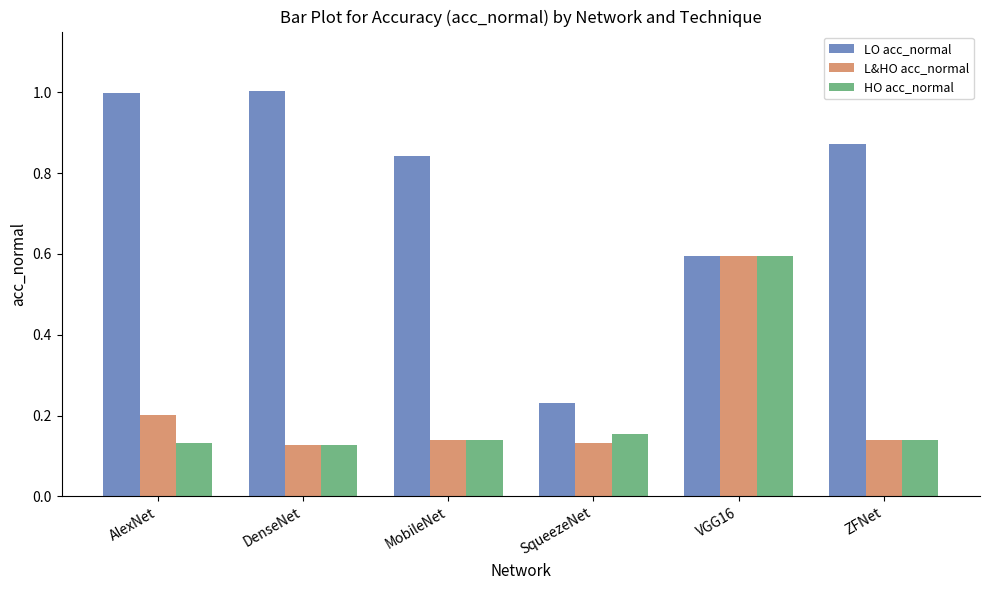

What is the label of the 1st bar from the right?

ZFNet